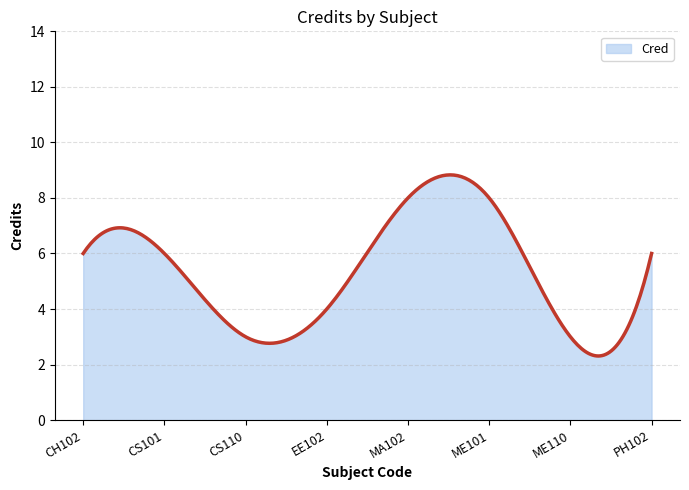

What is the difference between the maximum and minimum values?

6.5